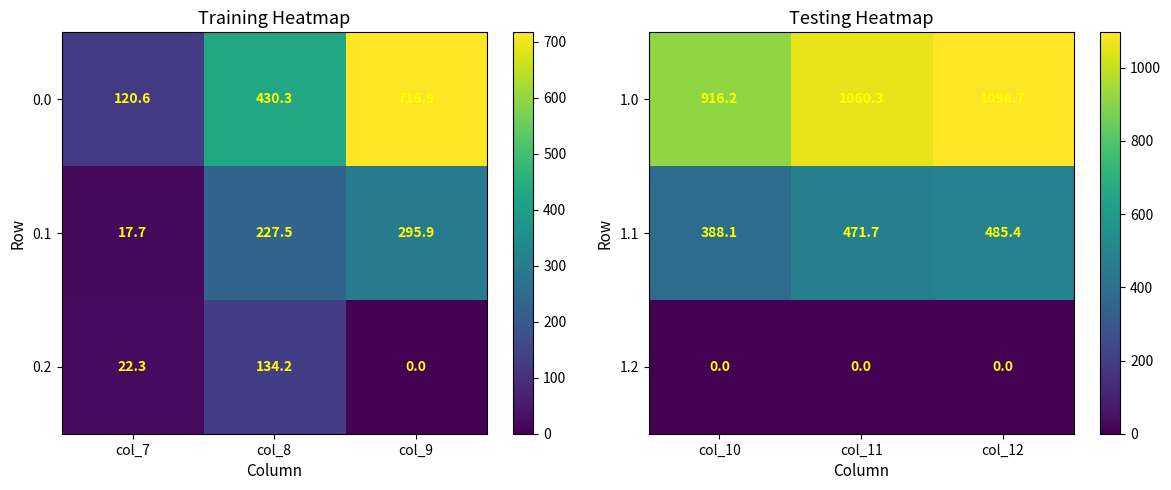

The 1.1 series shows 388.1 at col_10. True or false?

True